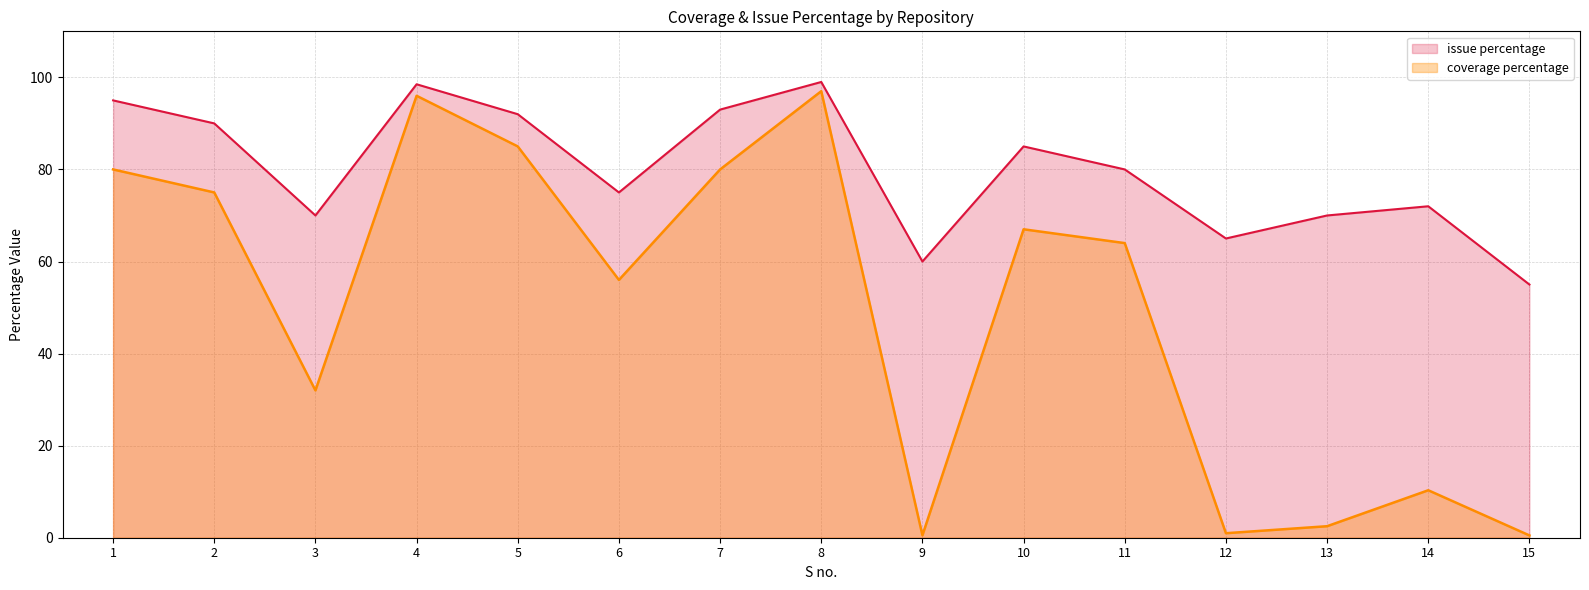

At which category does coverage percentage reach its first local valley?

3